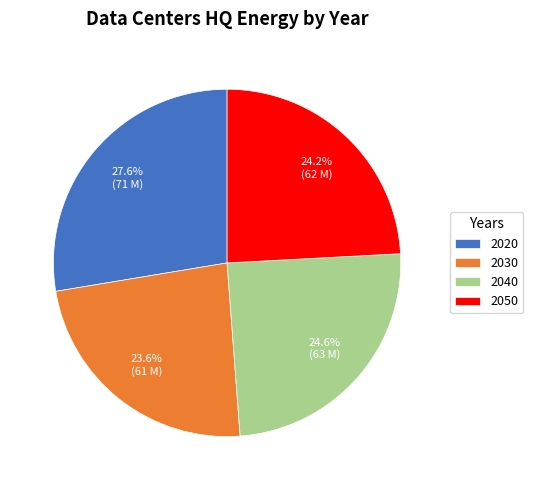

Is it true that 2040 is 16% of the pie?

False